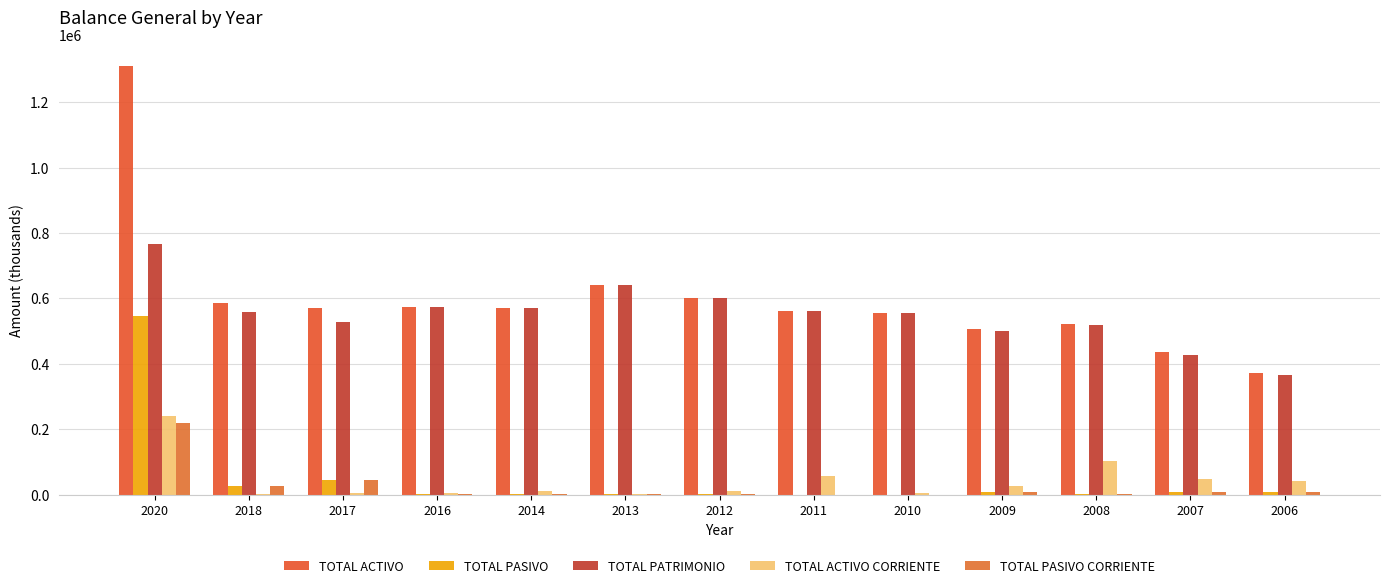

The value of TOTAL ACTIVO CORRIENTE at 2018 is 191.9. True or false?

False